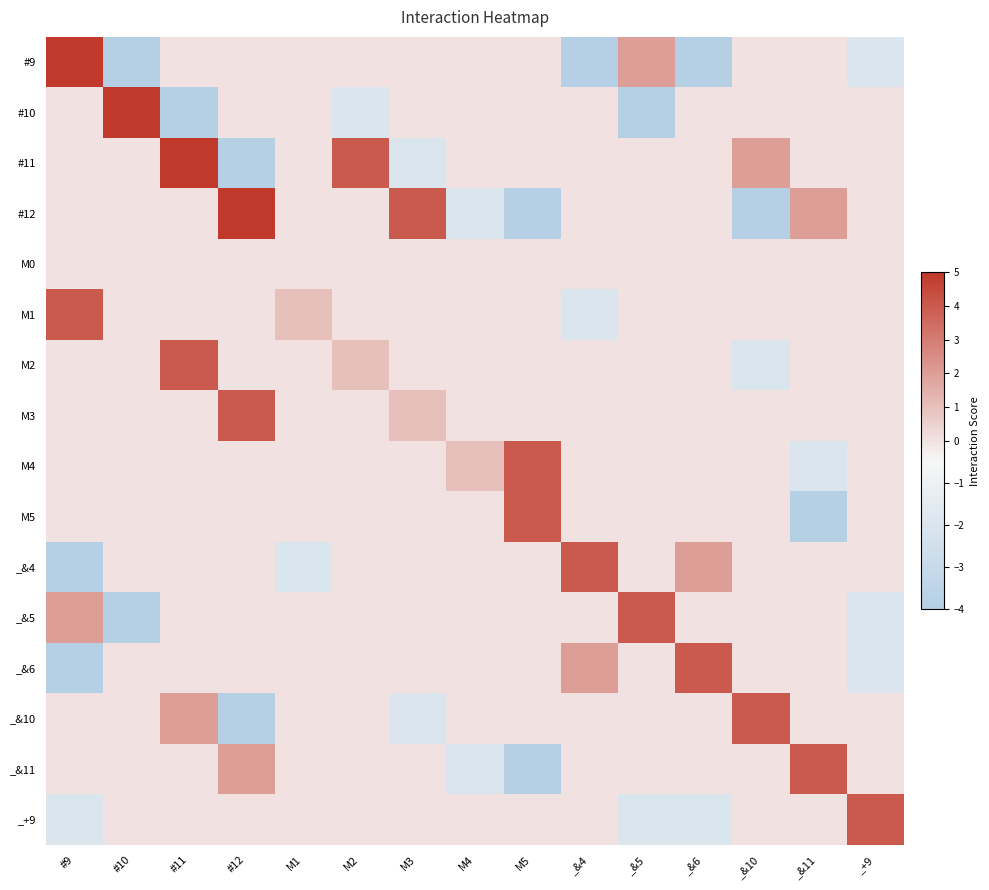

Which series has the largest range (max minus min)?

#9